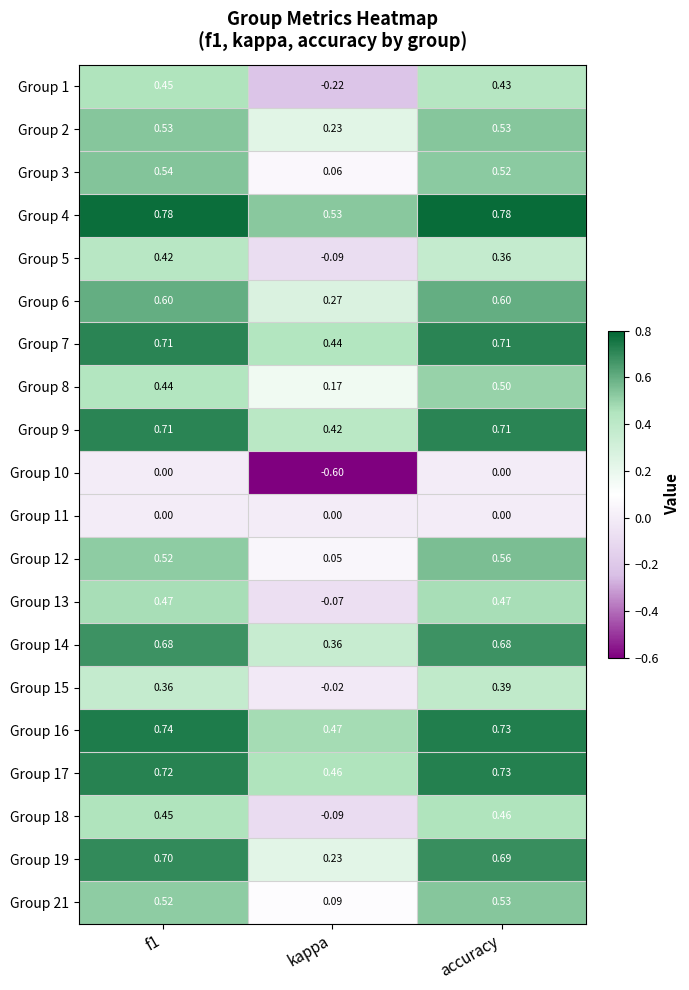

At which label is Group 6 closest to 0?

kappa